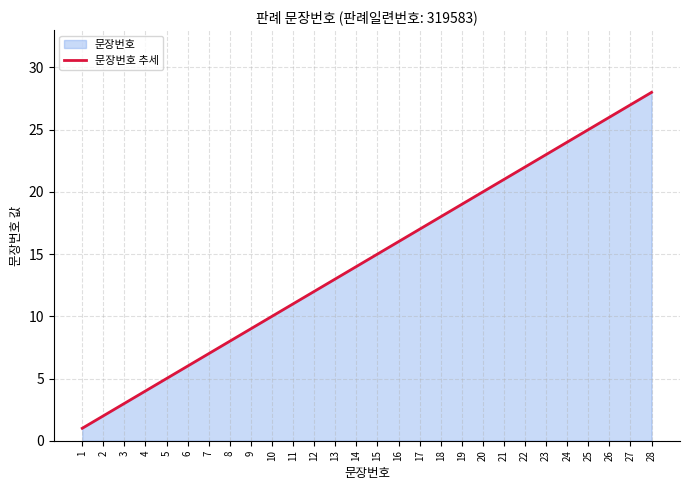

Reading left to right, list all the values displayed in this chart.

1	2	3	4	5	6	7	8	9	10	11	12	13	14	15	16	17	18	19	20	21	22	23	24	25	26	27	28